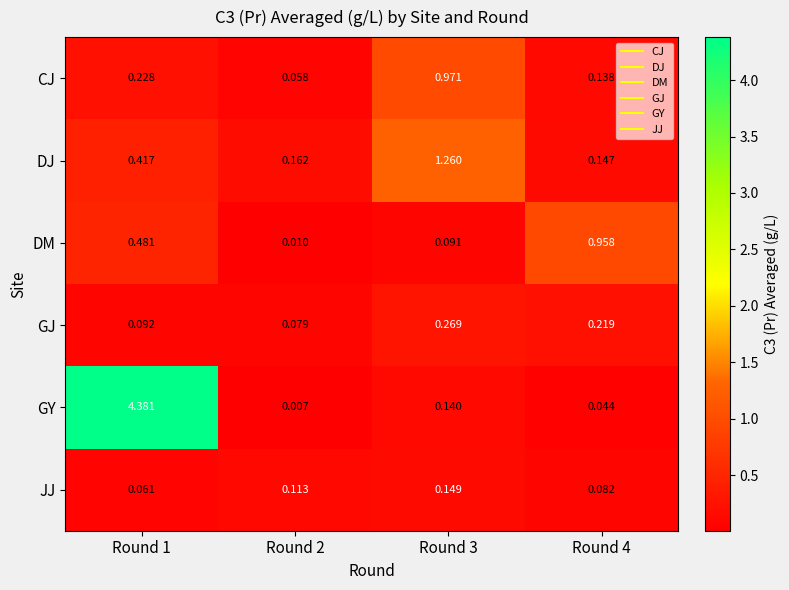

What is the difference between the highest and lowest values at Round 3?

1.2